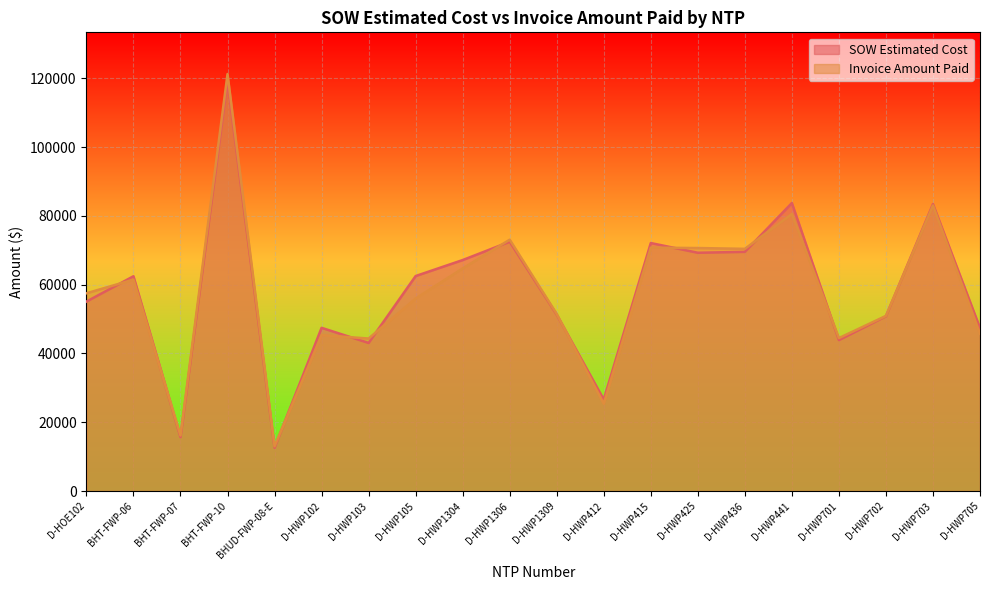

What is the difference between the maximum and minimum values in the Invoice Amount Paid series?

108248.5